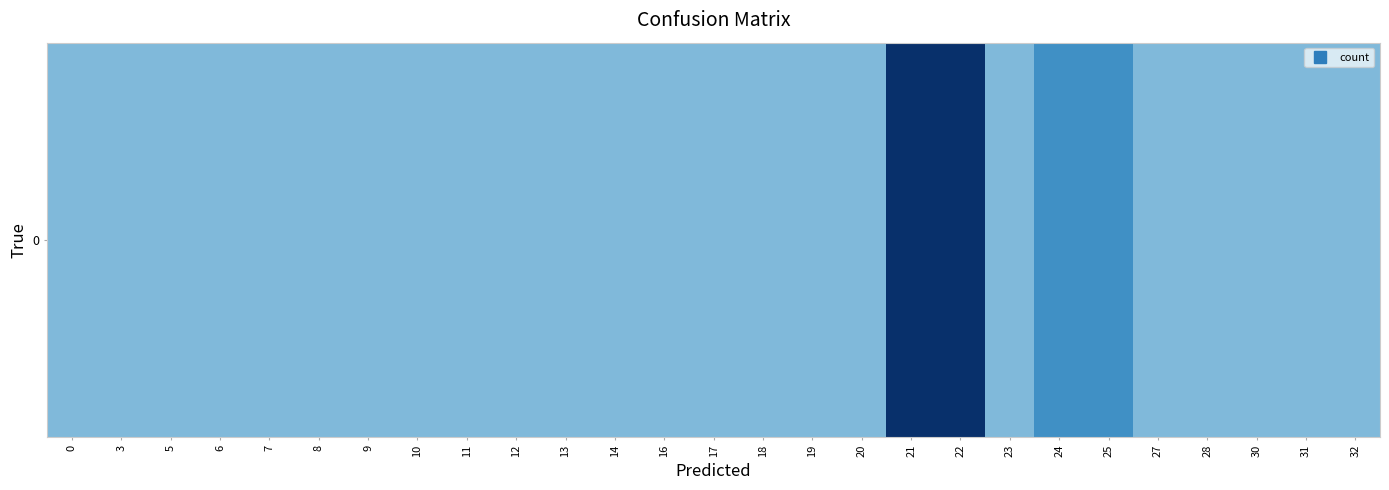

Approximately how many times larger is the value at 5 compared to 27?

1.0